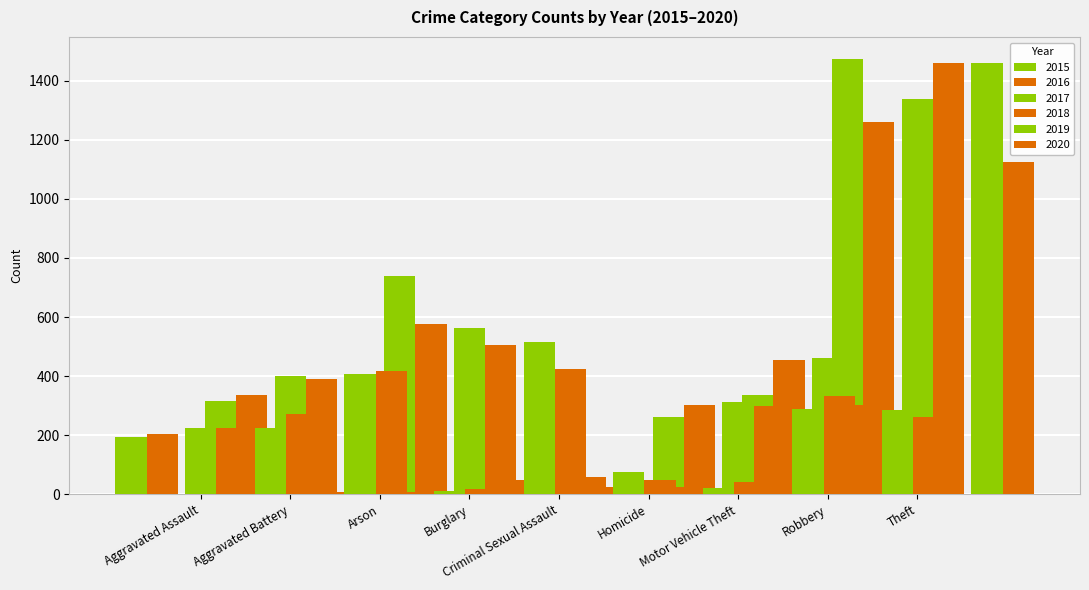

What is the approximate value of 2020 at Criminal Sexual Assault, to the nearest 100?

400